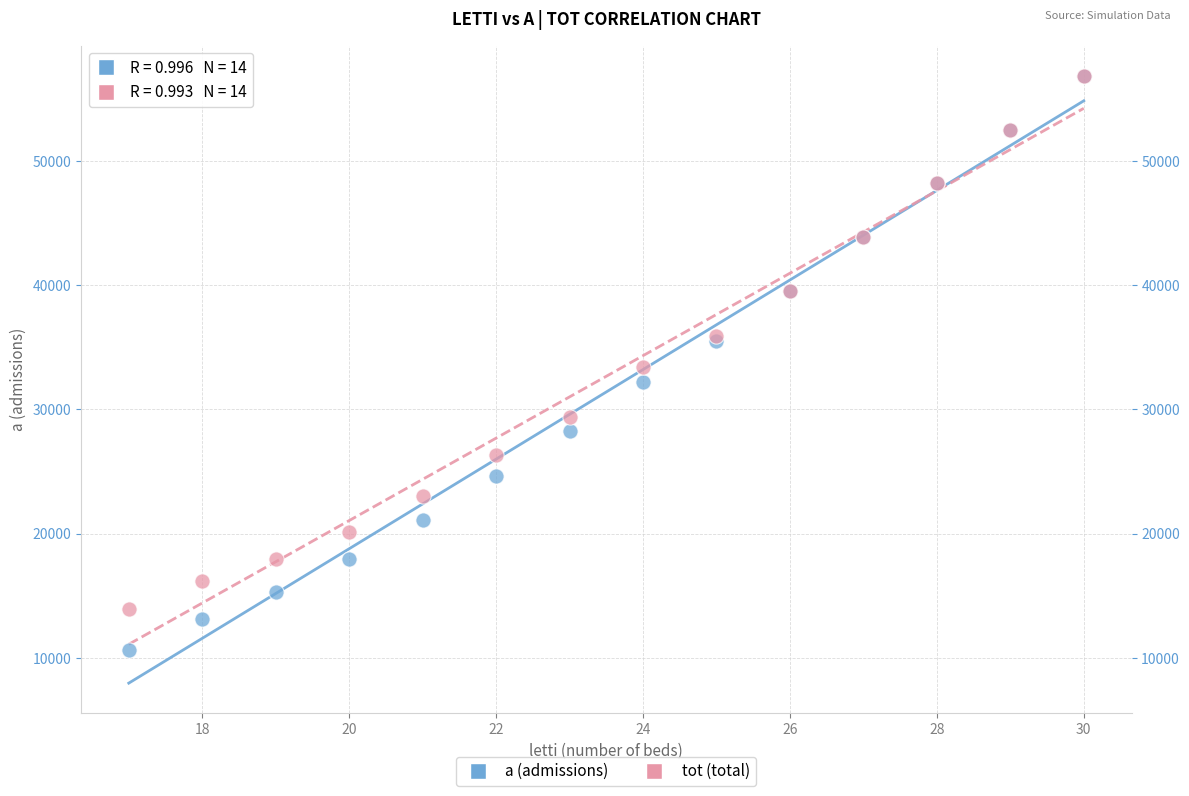

Which series has the largest Y range (max minus min)?

a (admissions)